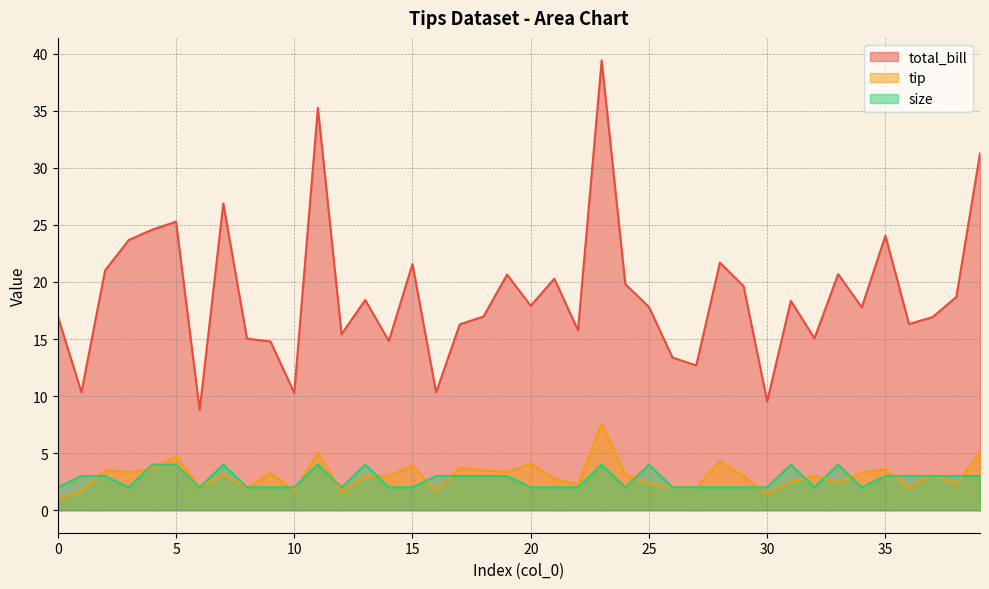

After their last crossing, which series has the higher values: size or tip?

tip